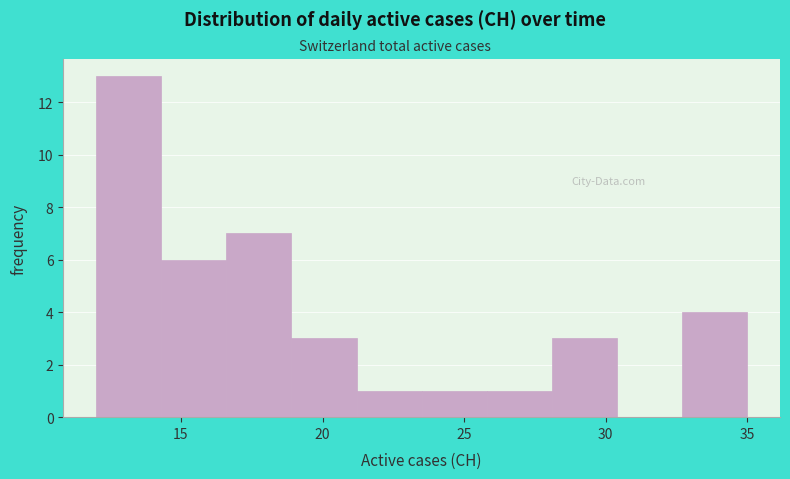

Reading left to right, transcribe this chart: for each bar, give the range it covers on the x-axis and its height. Neither the bar edges nor the heights are printed on the chart, so give them approximately, as read against the axes.

12.0 to 14.3: 13
14.3 to 16.6: 6
16.6 to 18.9: 7
18.9 to 21.2: 3
21.2 to 23.5: 1
23.5 to 25.8: 1
25.8 to 28.1: 1
28.1 to 30.4: 3
30.4 to 32.7: 0
32.7 to 35.0: 4